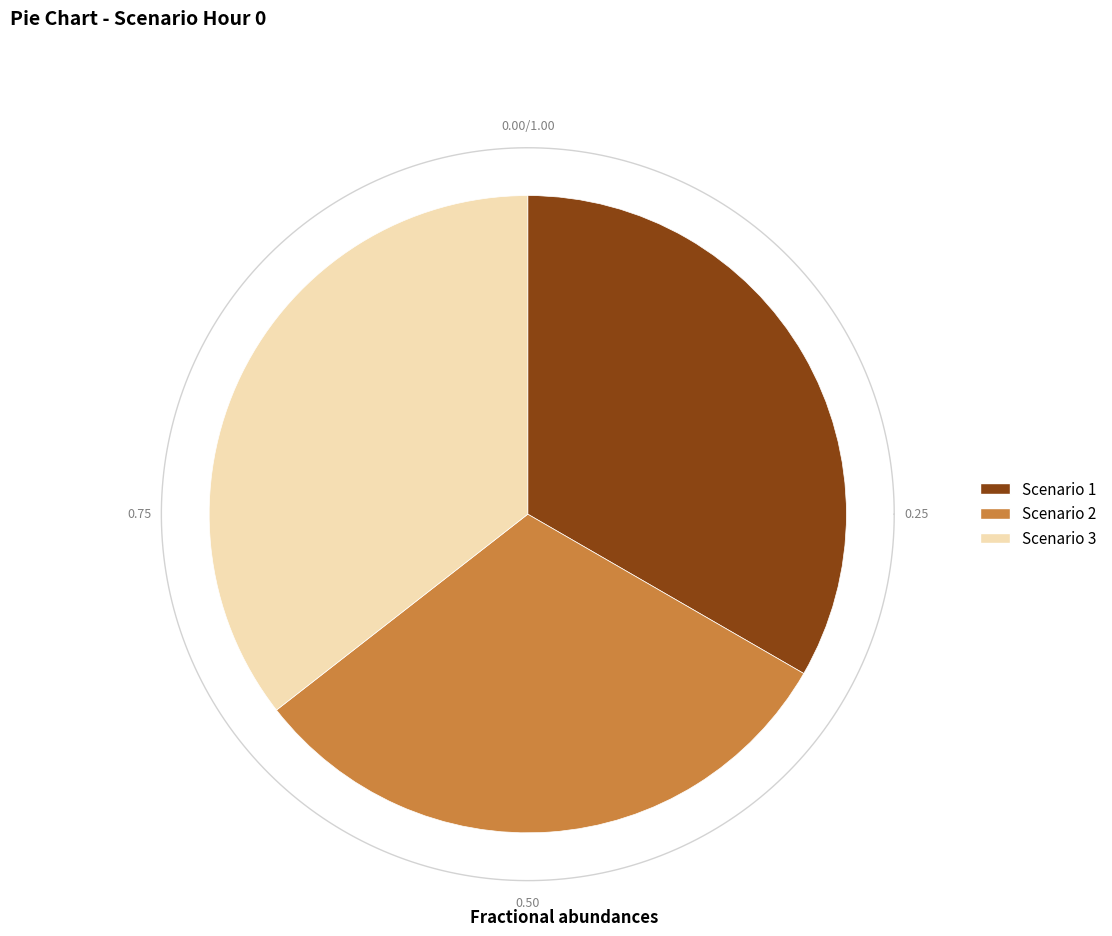

Is Scenario 1 the majority of the pie?

No